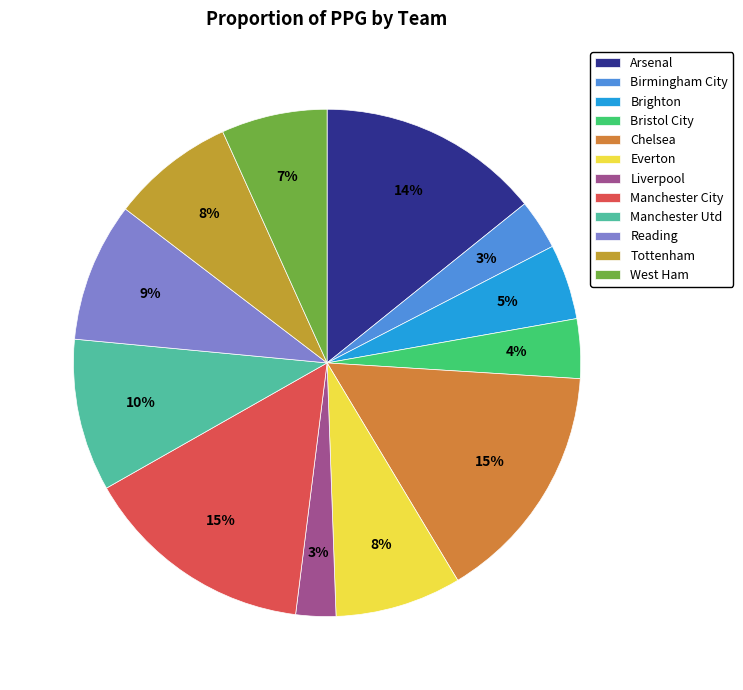

To the nearest percent, what is the average slice percentage?

8%